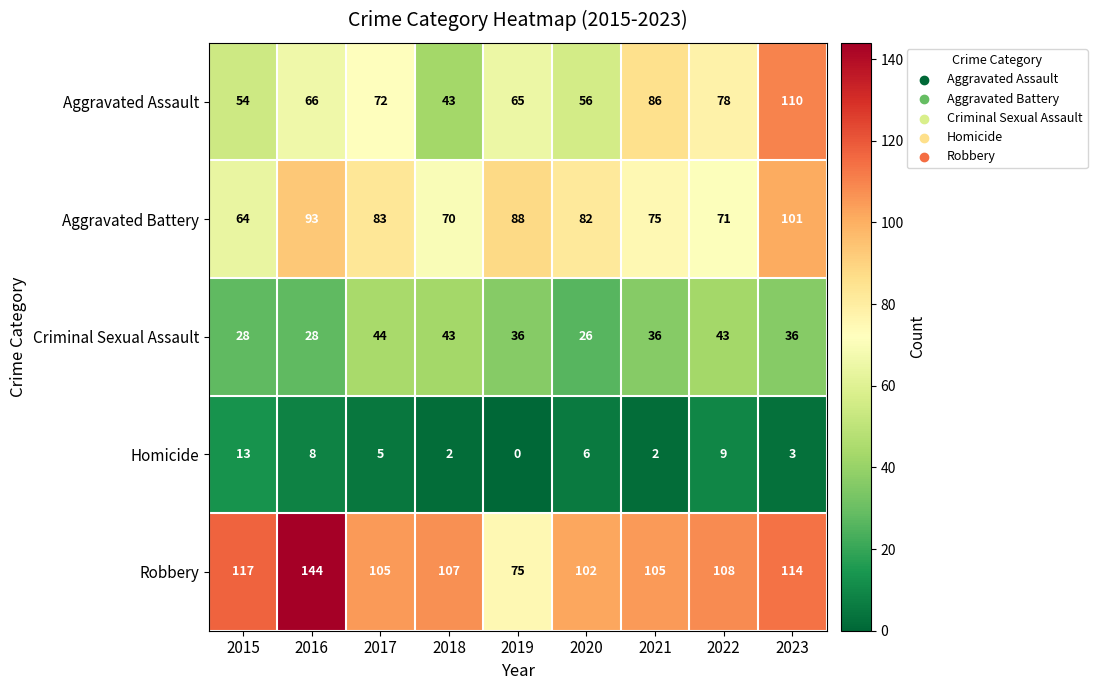

Between 2016 and 2017, which series saw the biggest shift?

Robbery